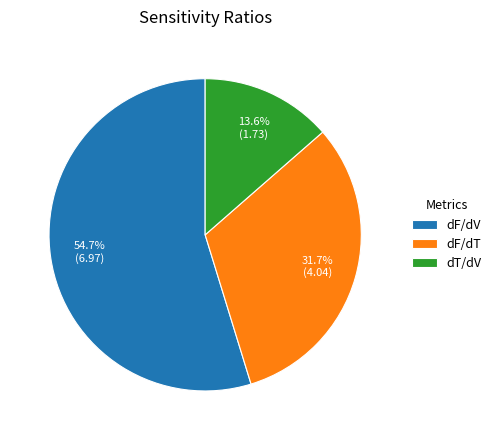

Count the number of slices in the pie.

3